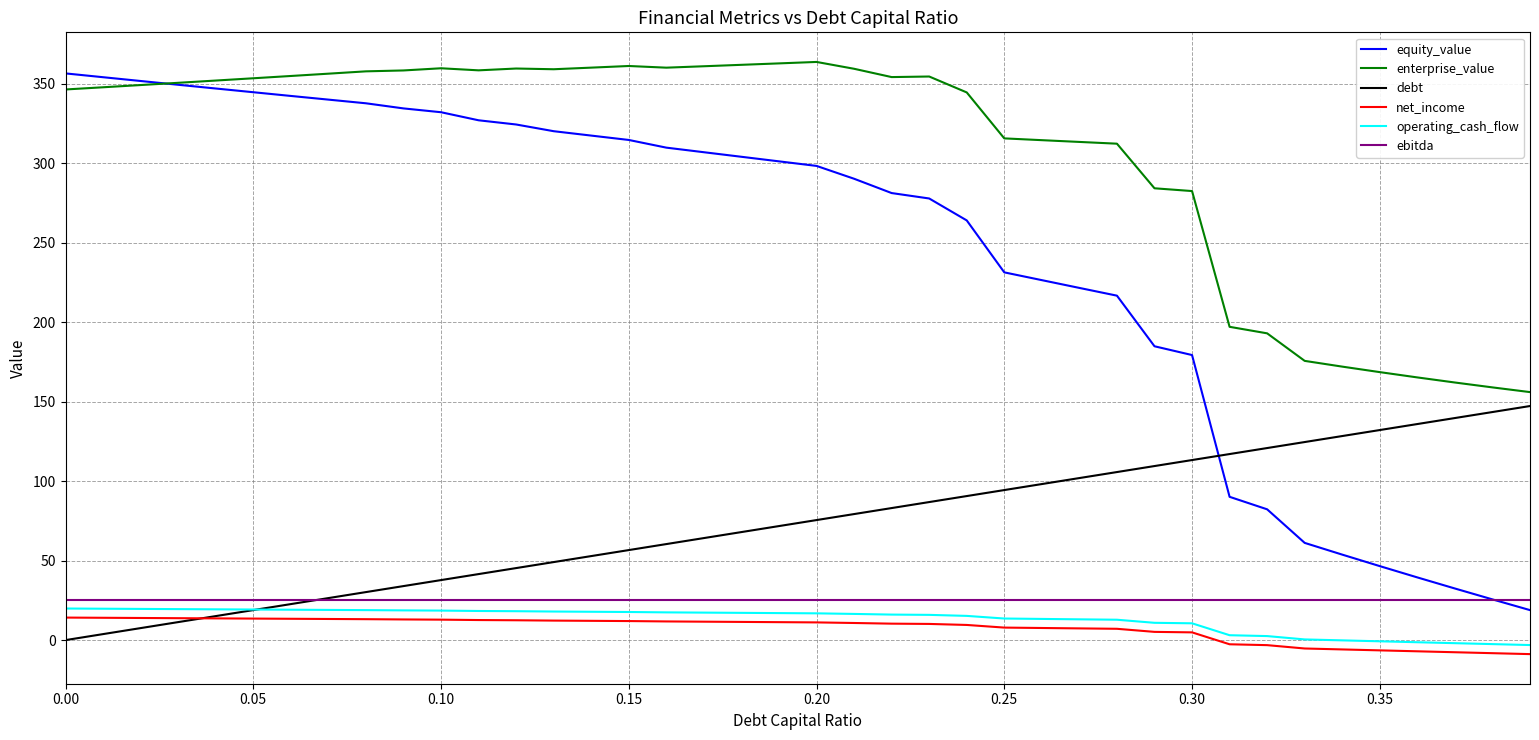

What is the lowest value of the equity_value series?

18.9